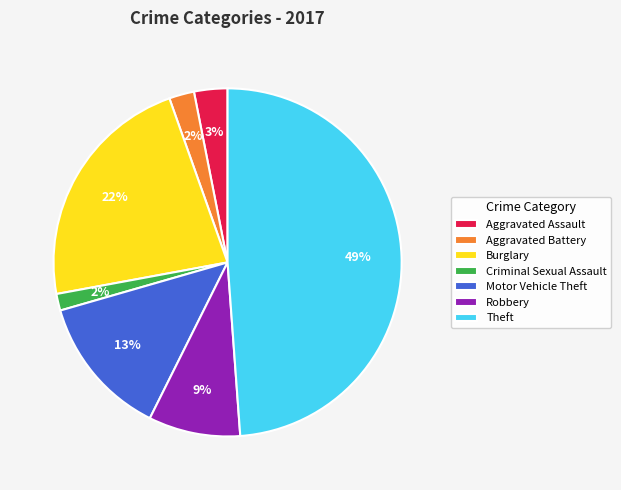

Does Aggravated Battery account for over 50% of the chart?

No